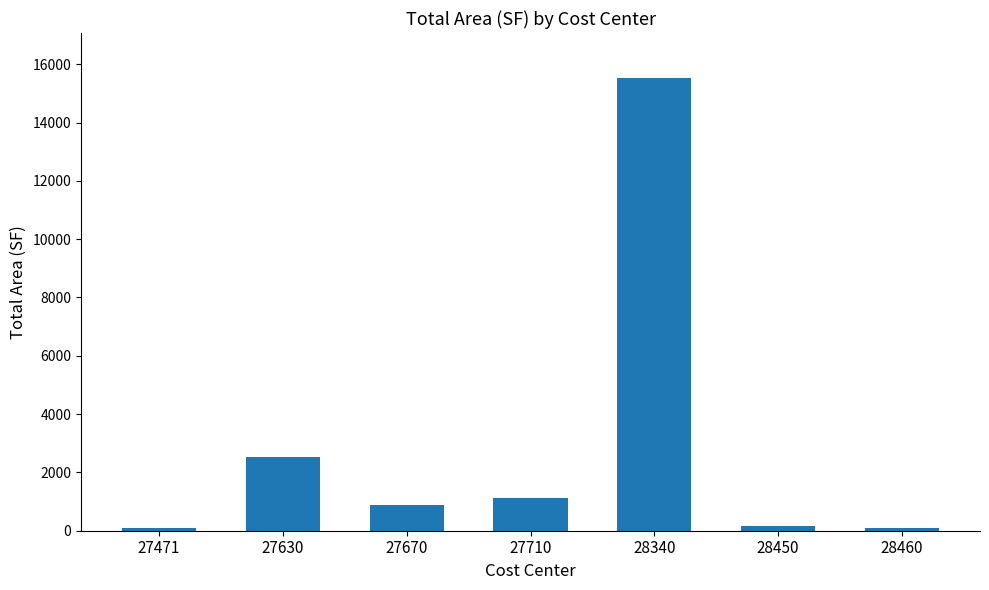

Which label corresponds to the largest value in the chart?

28340